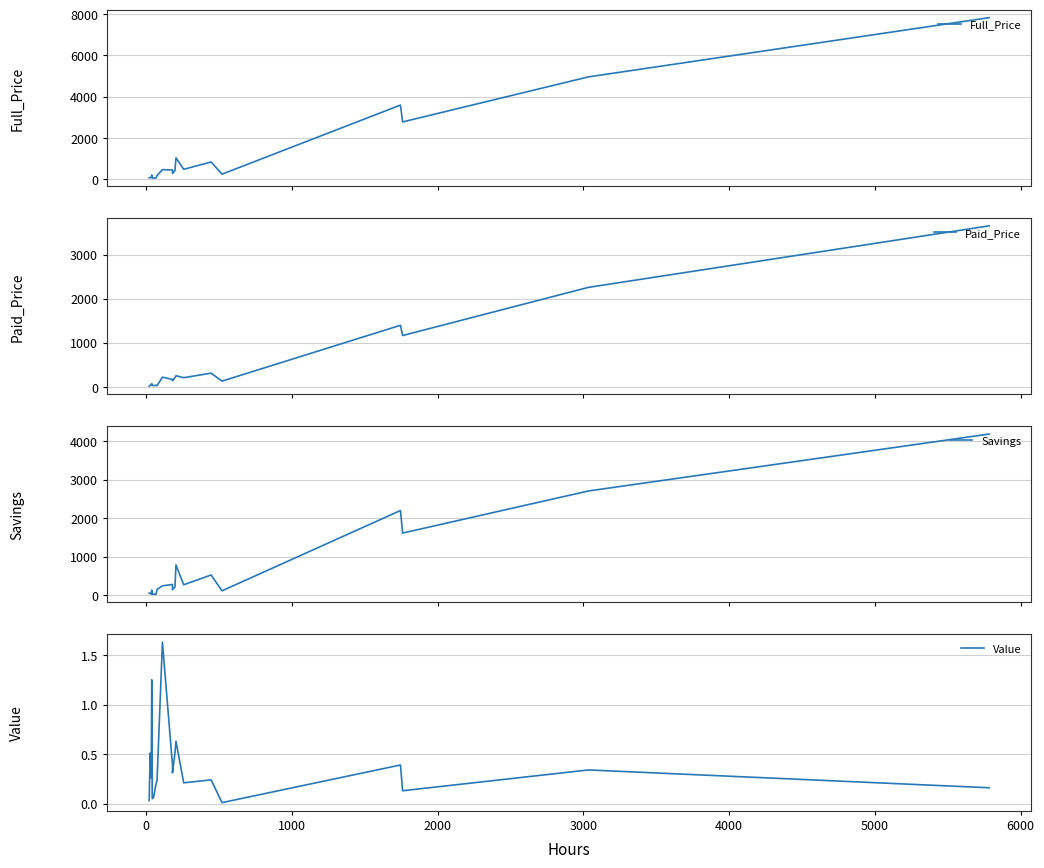

Reading left to right, transcribe all the data shown in this chart.

Full_Price: 7833.7	4961.2	2775.9	3592.7	242.9	834.1	477.4	1034.8	416.8	280.4	444.8	461.8	174.9	60.0	54.0	55.0	202.9	90.0	76.0	67.0
Paid_Price: 3649.8	2255.2	1162.9	1394.9	129.4	309.6	206.4	250.5	208.3	137.7	166.8	218.3	26.9	38.0	24.5	35.4	71.2	50.0	35.2	13.0
Savings: 4183.9	2706.0	1613.0	2197.8	113.5	524.5	270.9	784.3	208.5	142.6	278.1	243.5	148.0	22.0	29.5	19.6	131.6	40.0	40.8	54.0
Value: 0.2	0.3	0.1	0.4	0.0	0.2	0.2	0.6	0.5	0.3	0.4	1.6	0.2	0.2	0.1	0.1	1.2	0.3	0.5	0.0